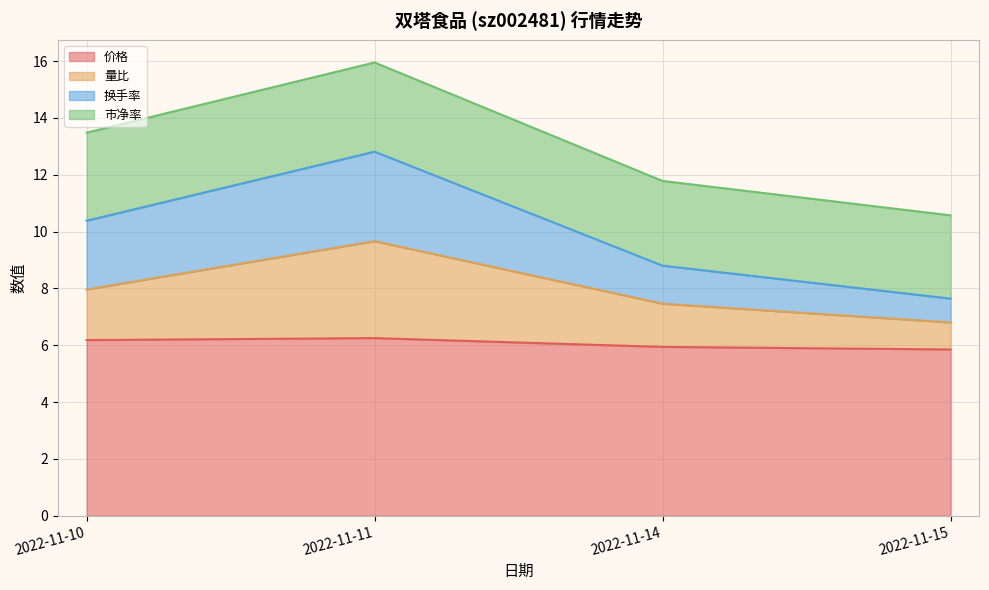

At which category is the sum across all series the highest?

2022-11-11